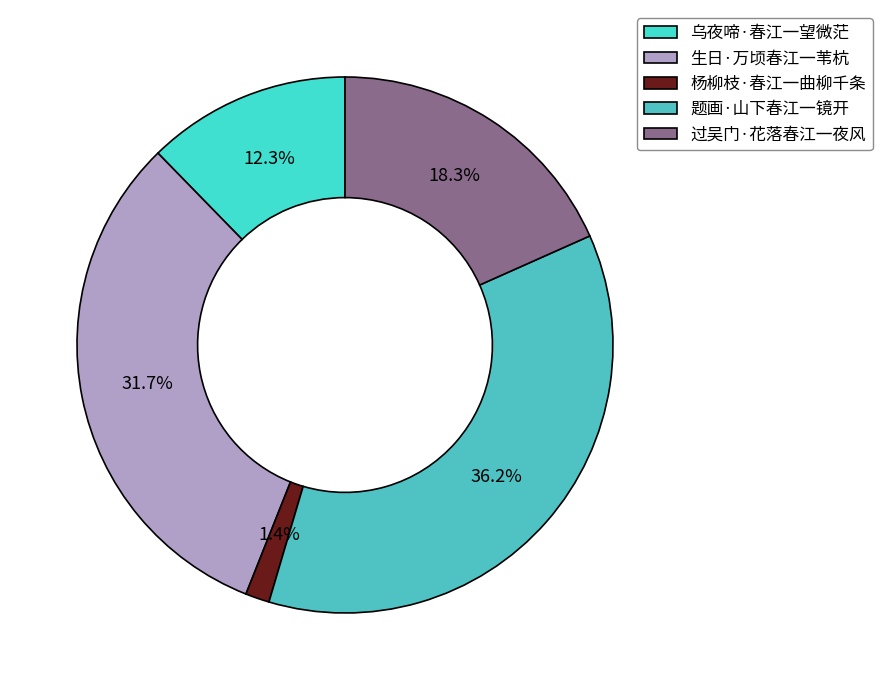

Which category has the biggest portion of the pie?

题画·山下春江一镜开